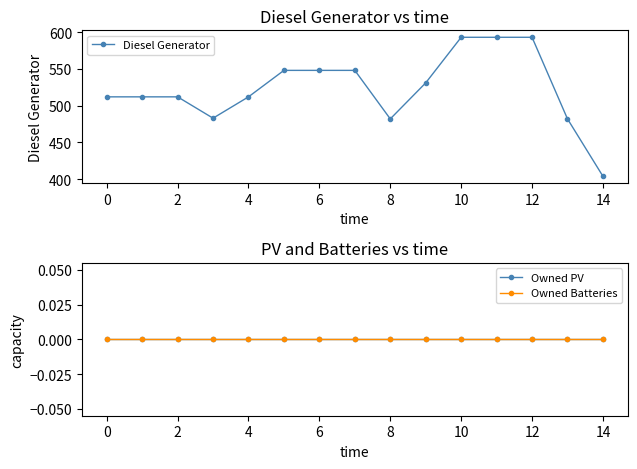

Is it true that Diesel Generator equals 147 at 0?

False